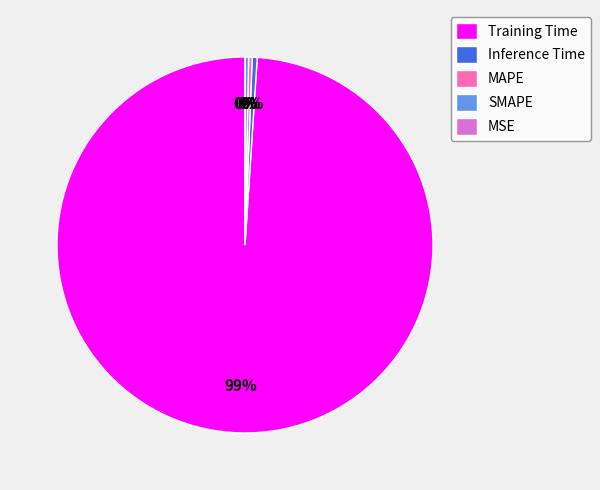

Which category has the smallest portion of the pie?

MSE